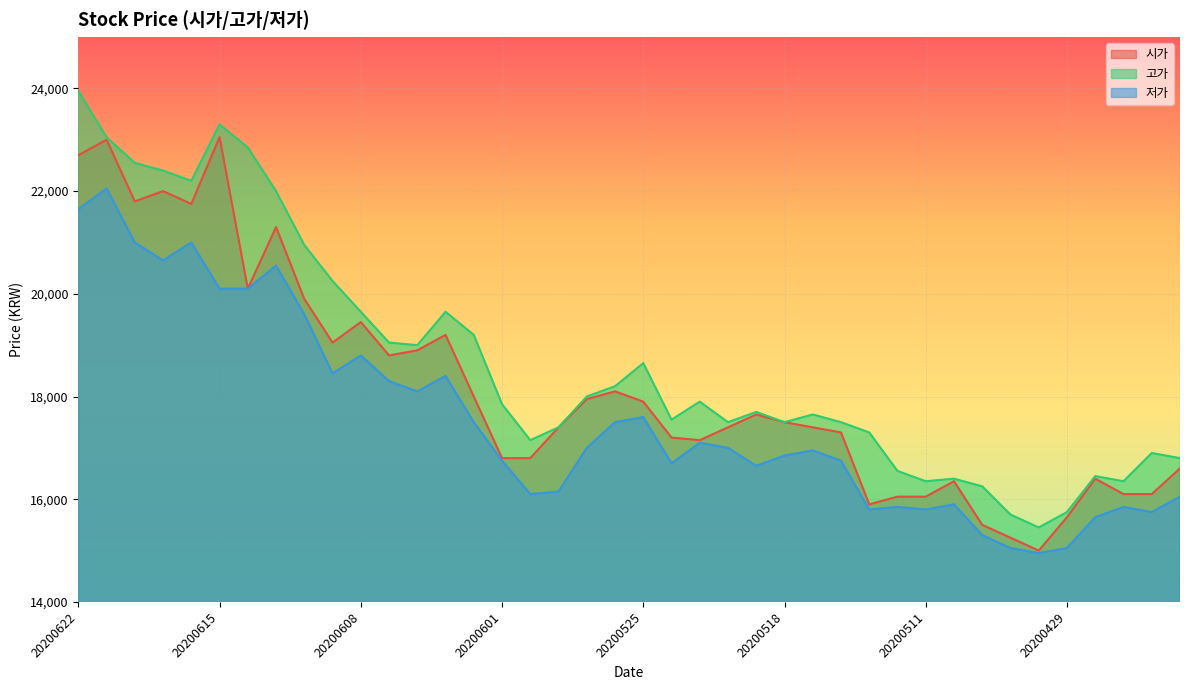

What is the minimum value for 시가?

15000